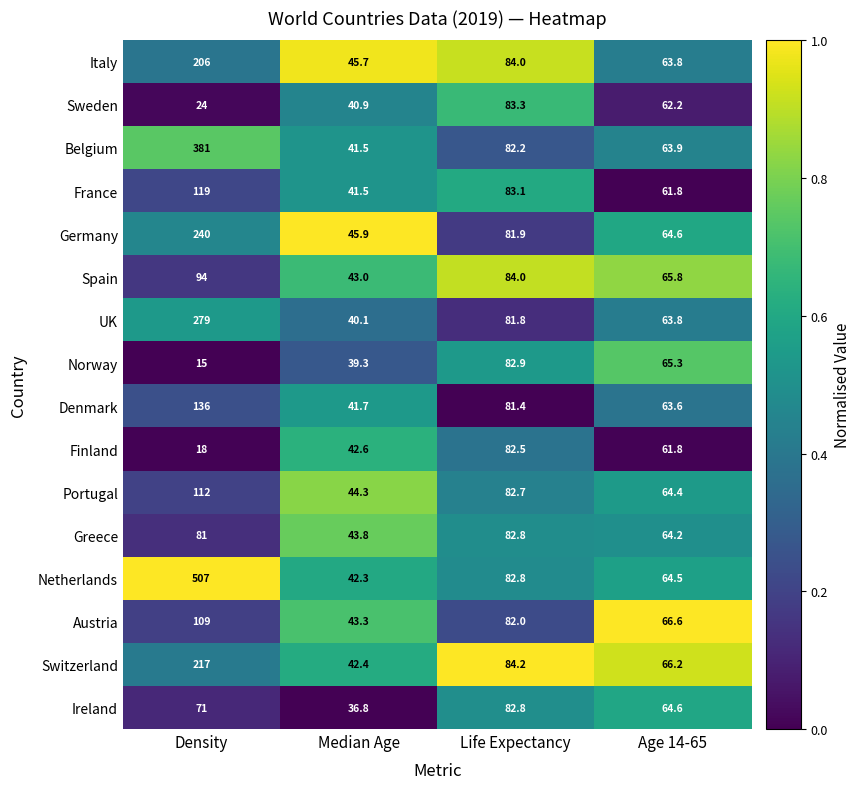

Which category has the lowest value in the Spain series?

Median Age